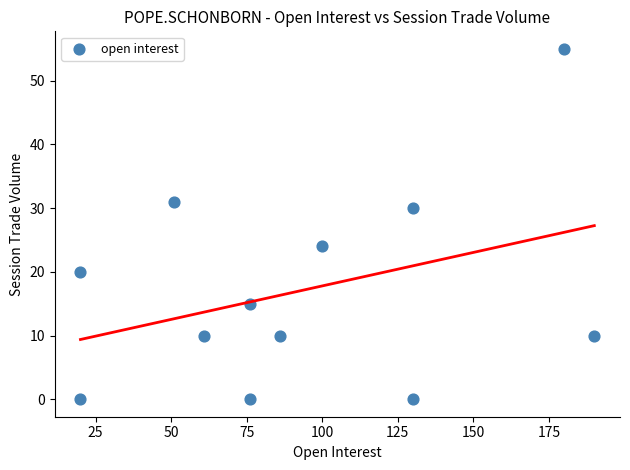

What is the average X value?

93